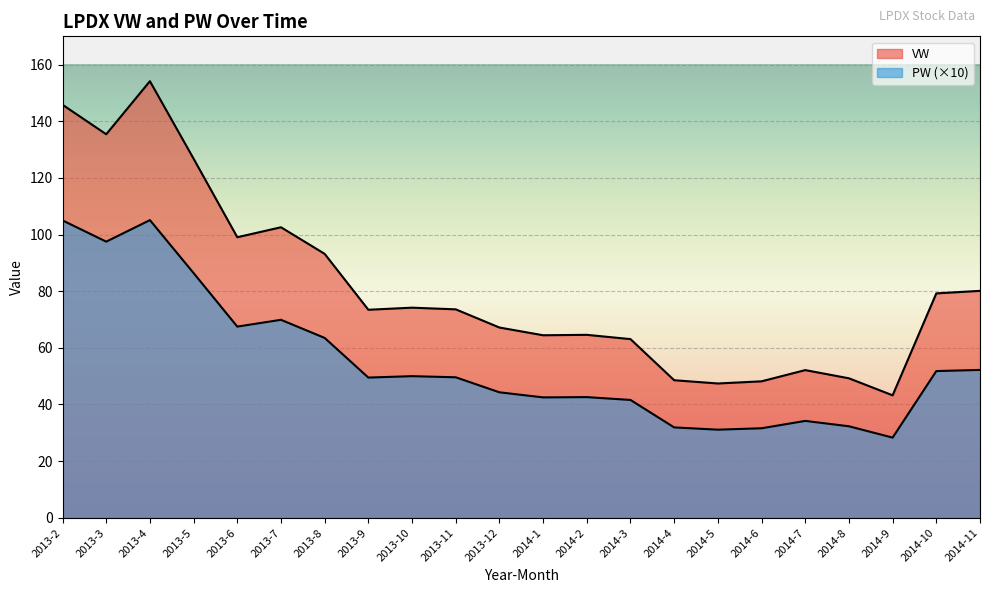

What is the total value across all series at 2013-9?

122.9